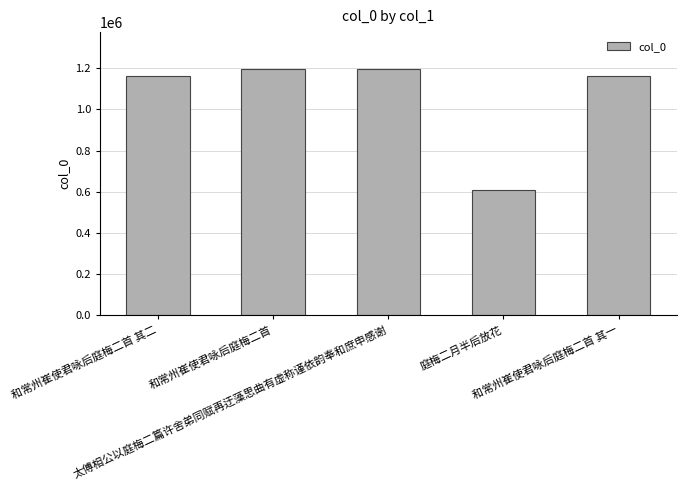

What is the smallest value displayed?

608274